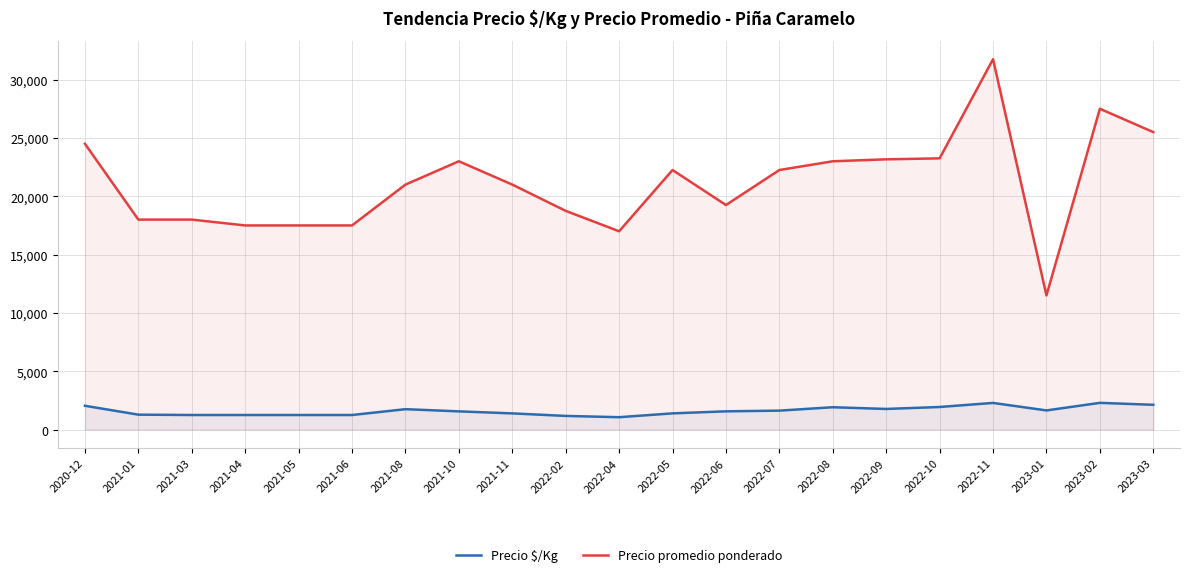

Reading left to right, extract all data points from this chart.

Precio $/Kg: 2042	1280	1250	1250	1250	1250	1750	1562	1389	1172	1063	1391	1566	1625	1917	1769	1938	2286	1643	2292	2125
Precio promedio ponderado: 24500	18000	18000	17500	17500	17500	21000	23000	21000	18750	17000	22250	19250	22250	23000	23167	23250	31750	11500	27500	25500